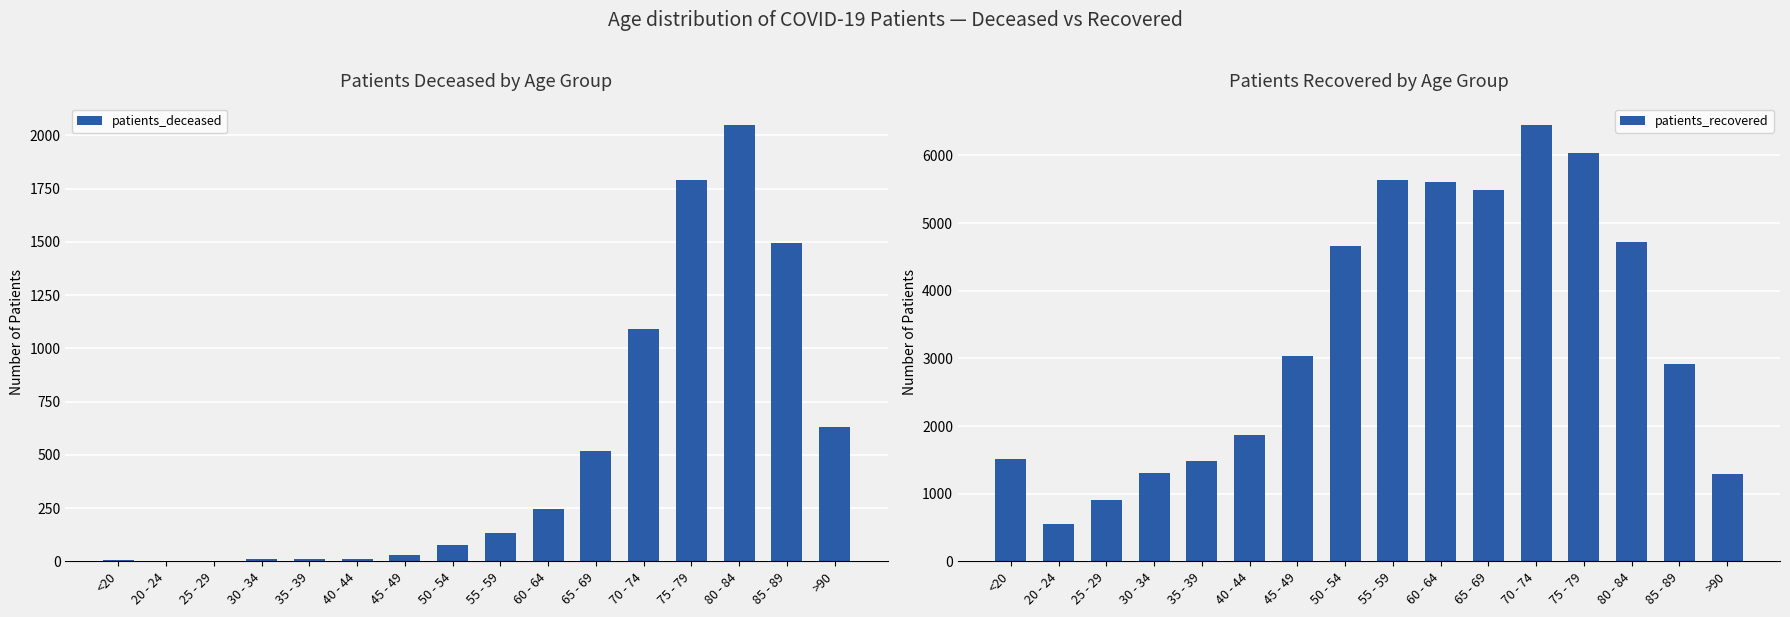

What position from the left is 50 - 54?

8